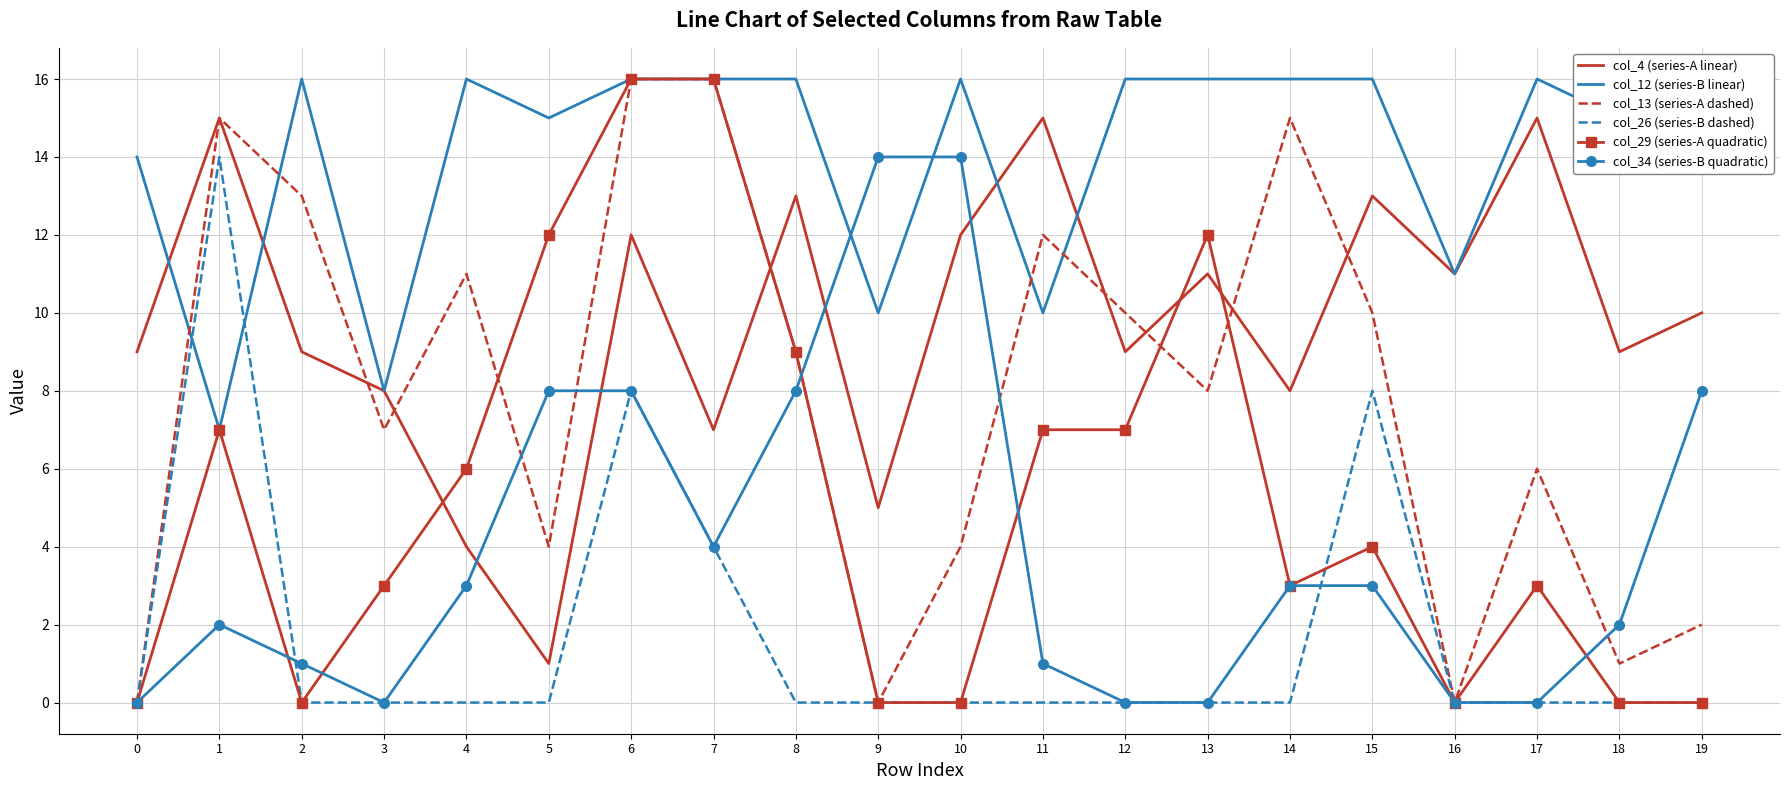

True or false: col_34 (series-B quadratic) and col_13 (series-A dashed) intersect in this chart.

True